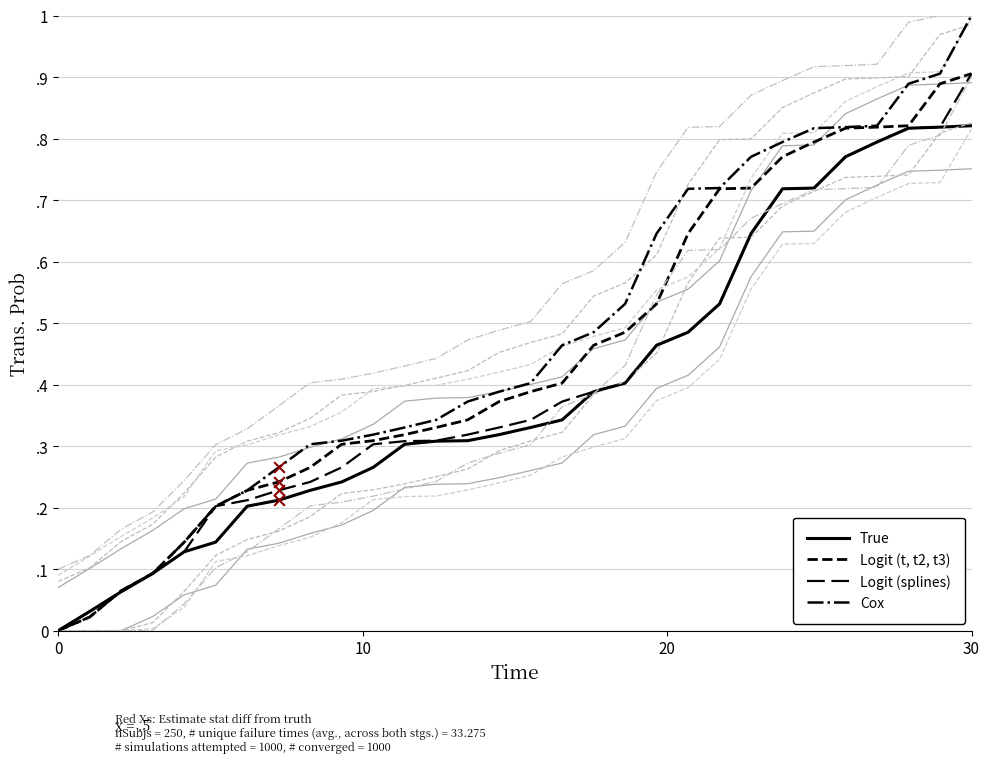

Which series has the largest Y range (max minus min)?

Cox